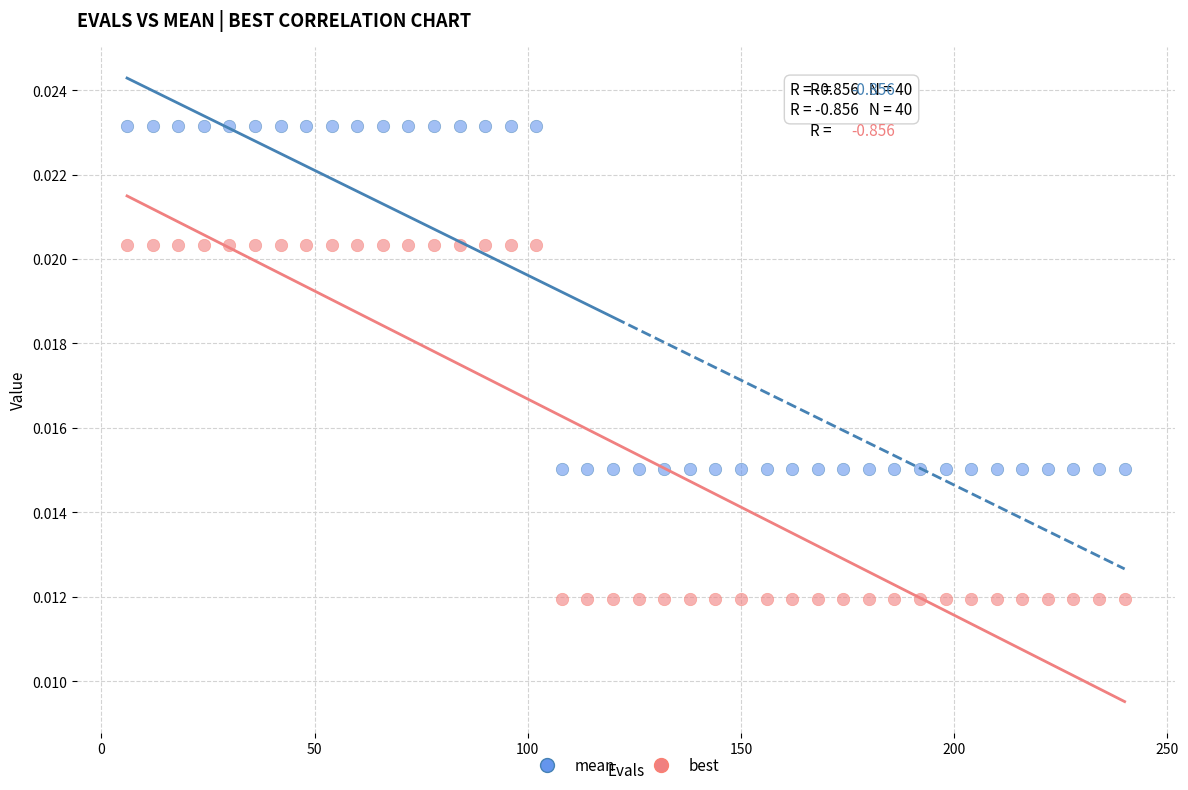

Which series reaches the minimum Y coordinate?

best